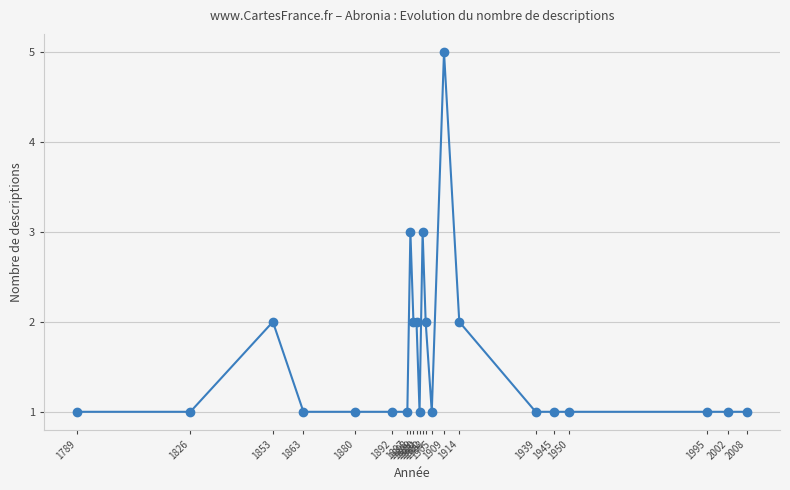

The value at 1914 is 0. True or false?

False